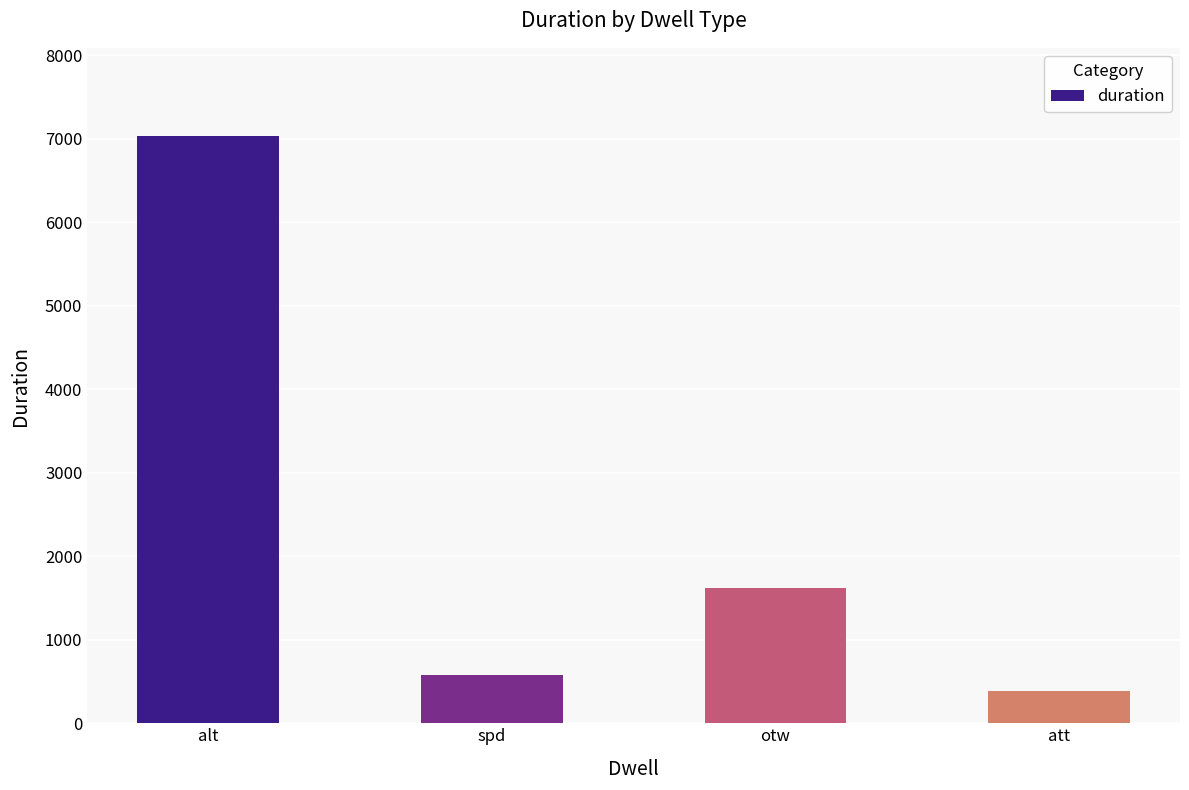

What position from the right is att?

1